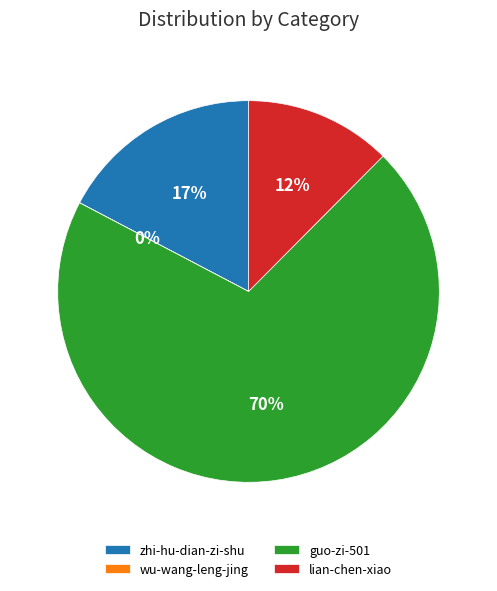

To the nearest percent, what portion does zhi-hu-dian-zi-shu represent?

17%